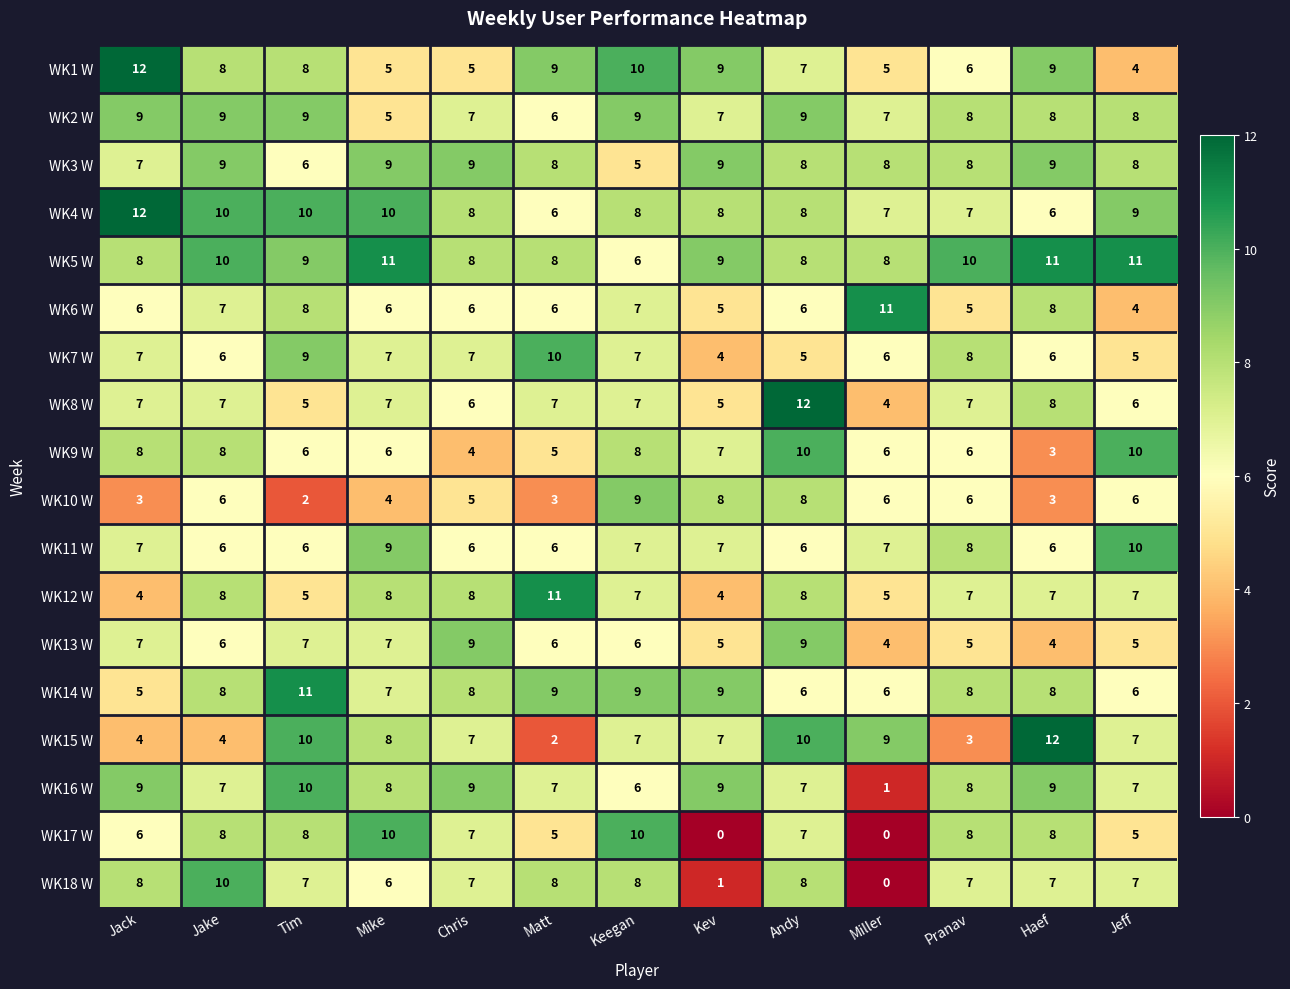

The WK7 W series shows 3 at Jack. True or false?

False